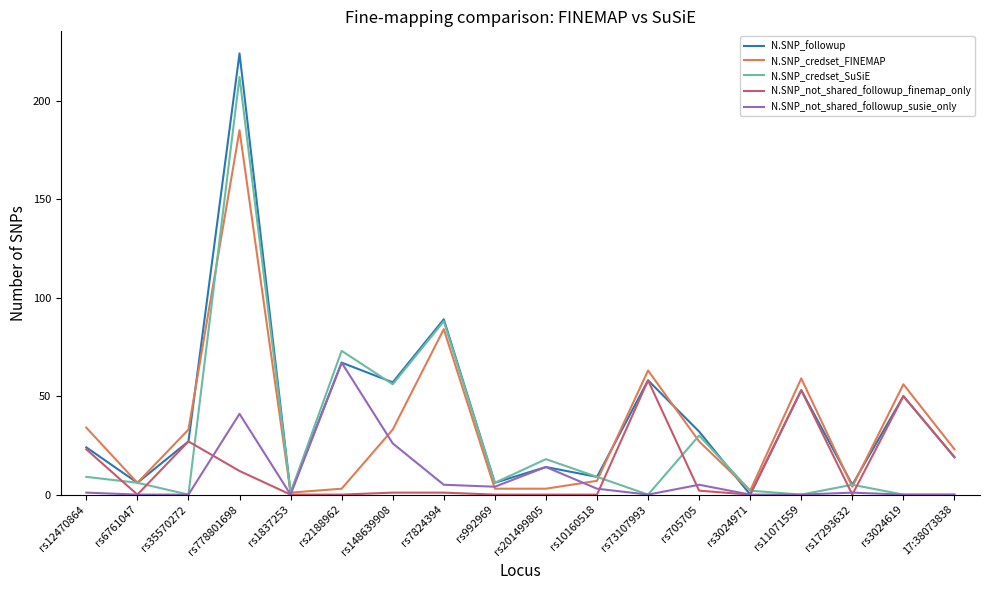

Which series has the largest total across all categories?

N.SNP_followup